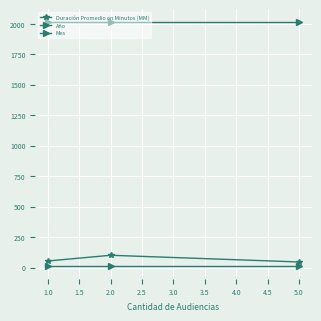

What is the minimum value for Año?

2019